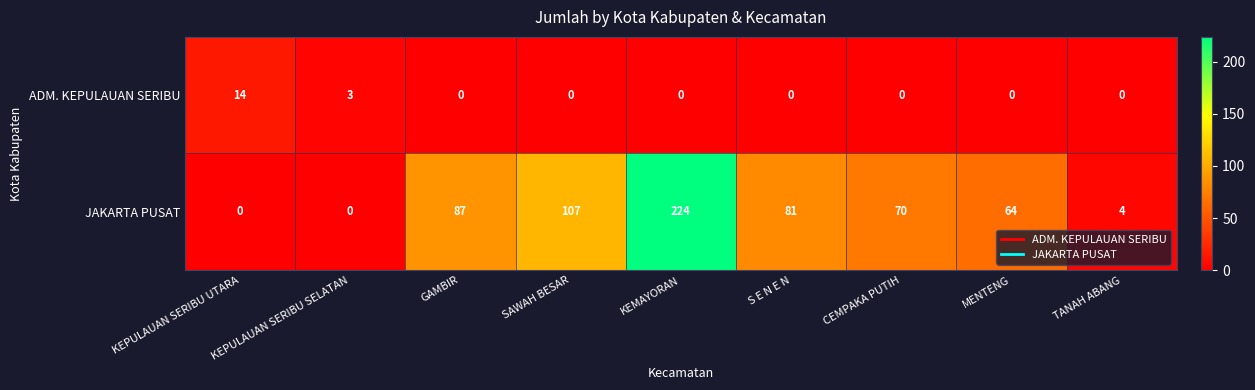

At how many categories does at least one series exceed 185?

1